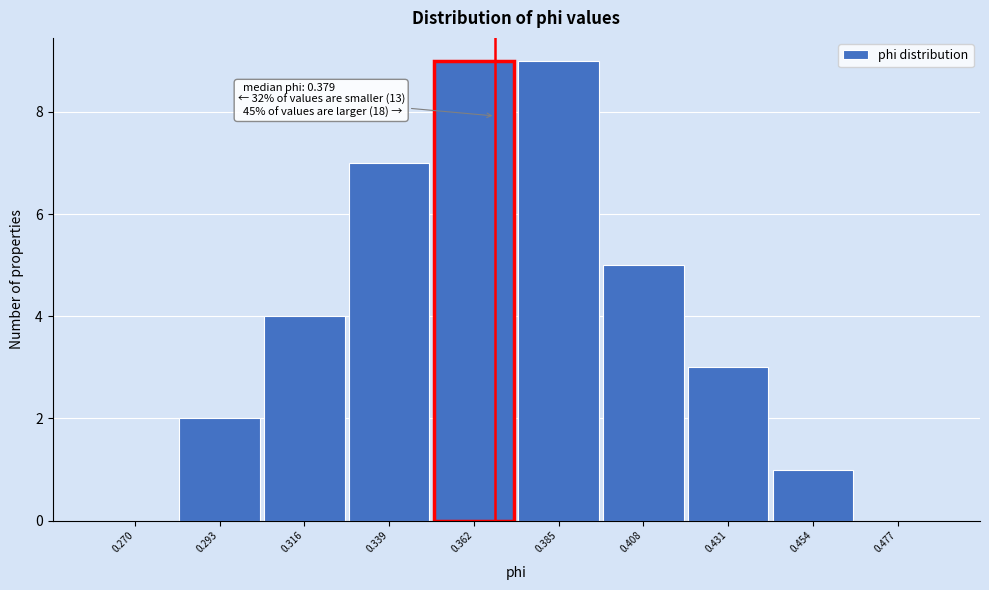

Reading left to right, what are all the values shown in this chart?

0.270=0	0.293=2	0.316=4	0.339=7	0.362=9	0.385=9	0.408=5	0.431=3	0.454=1	0.477=0